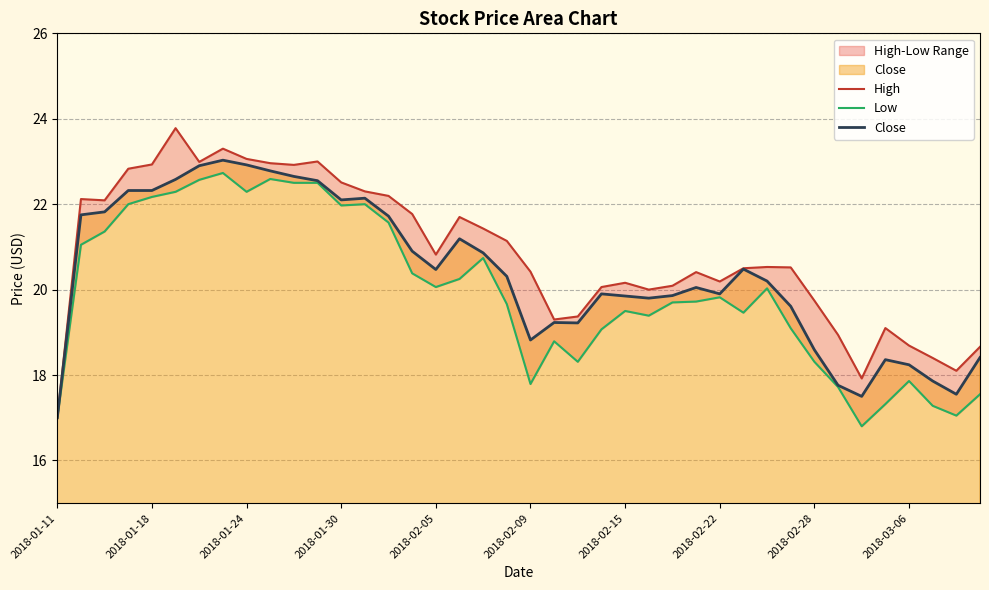

The High series shows 20.8 at 2018-02-05. True or false?

True